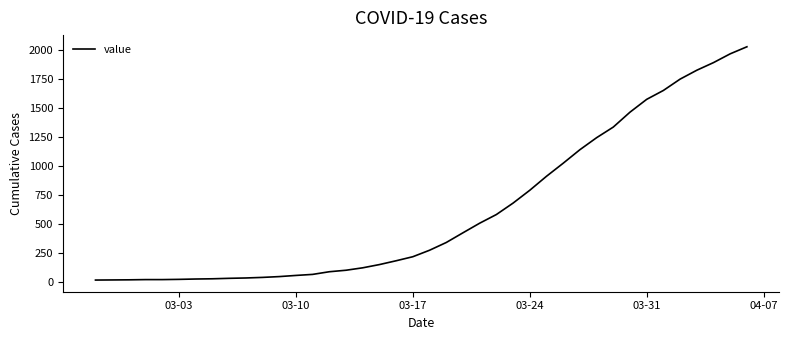

What is the maximum value shown in the chart?

2032